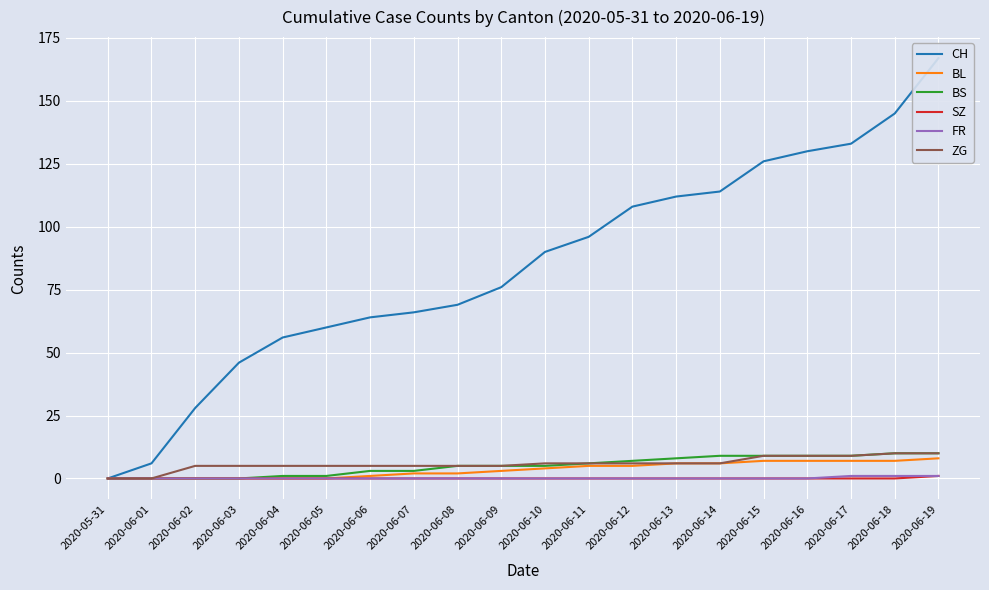

Which series changed the most between 2020-06-06 and 2020-06-19?

CH